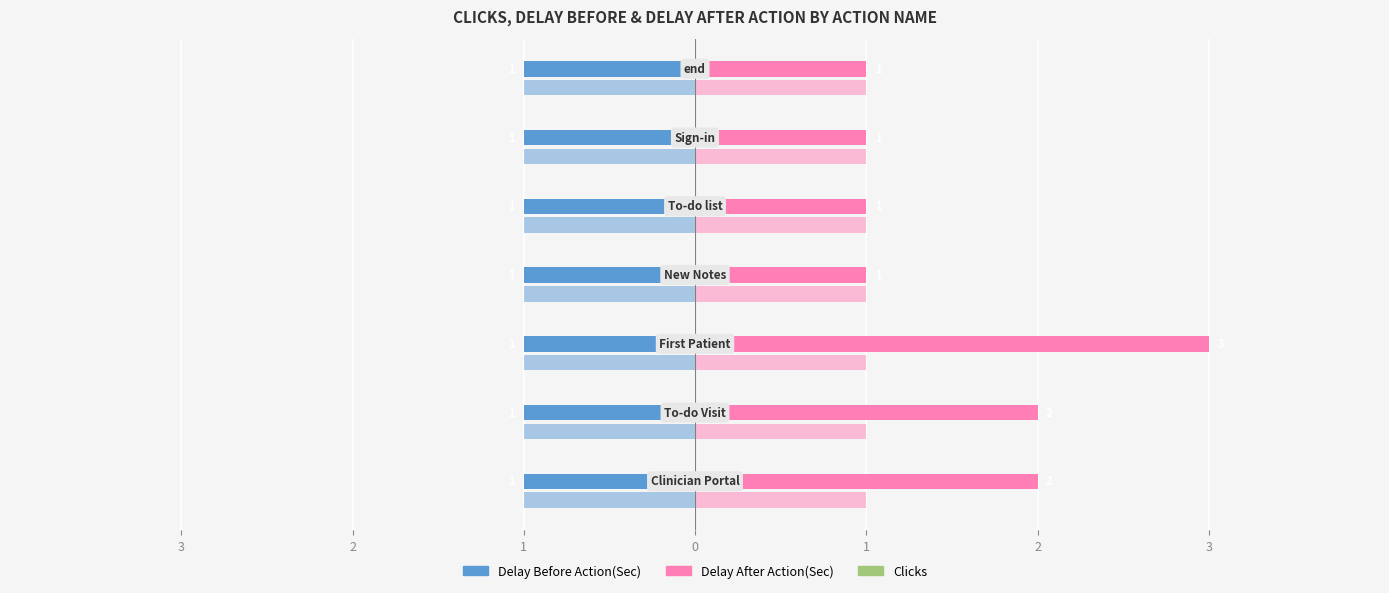

Are the bars grouped side by side (vs. stacked)?

Yes